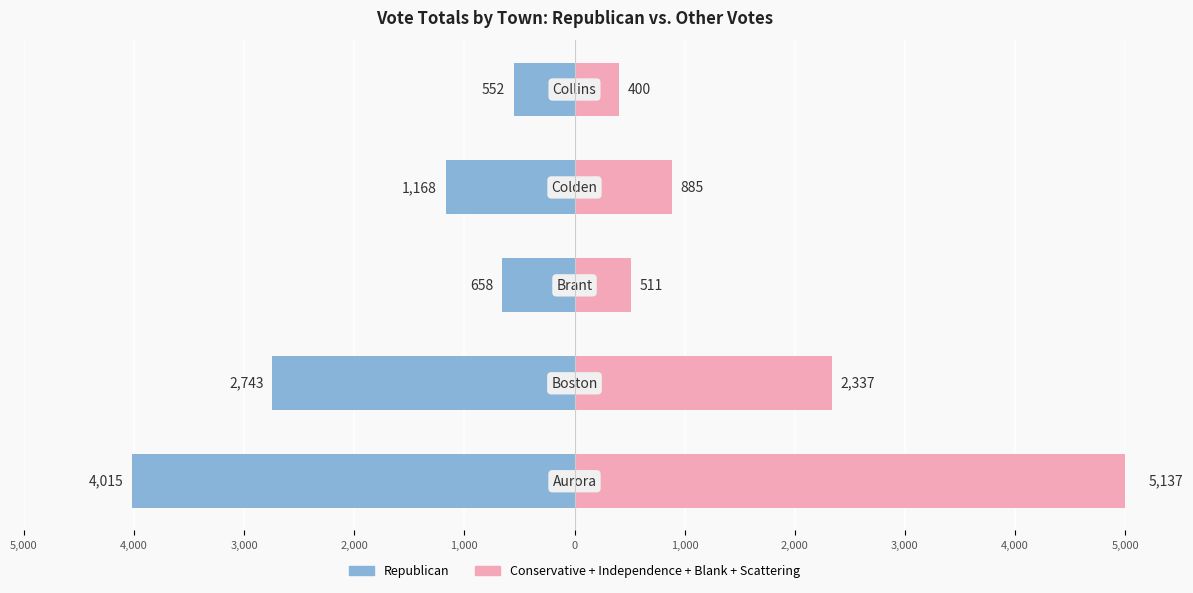

What is the lowest value of the Republican series?

-4015